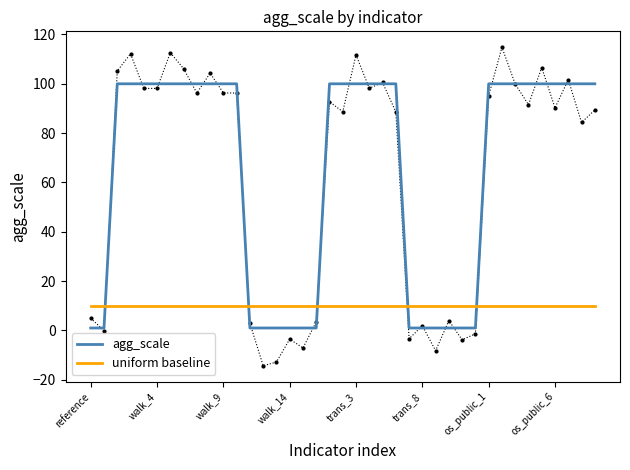

What is the sum of all agg_scale values?

2514